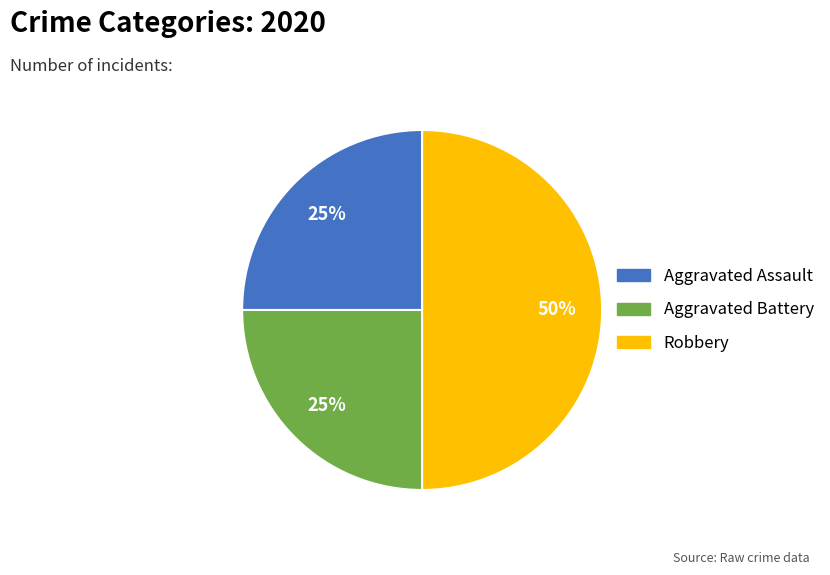

Is Aggravated Battery the majority of the pie?

No